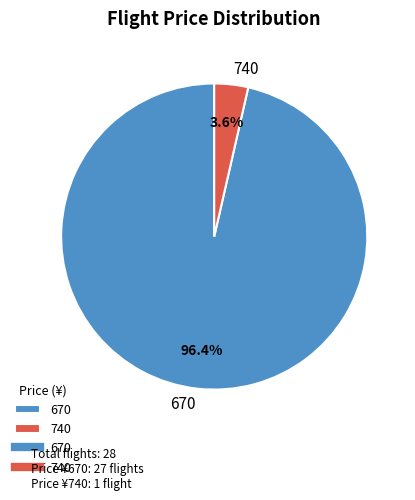

How many segments does this pie chart have?

2